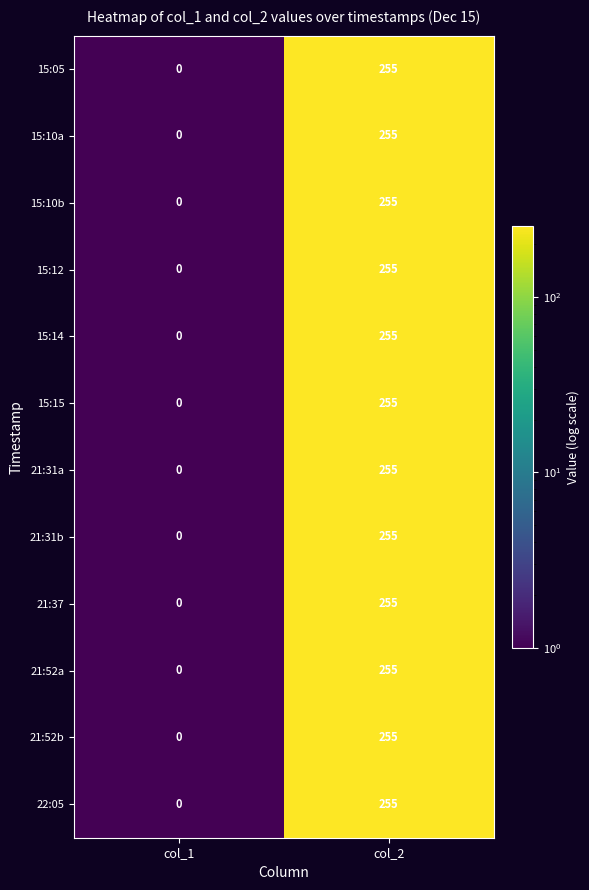

Which category has the highest value across all series?

col_2